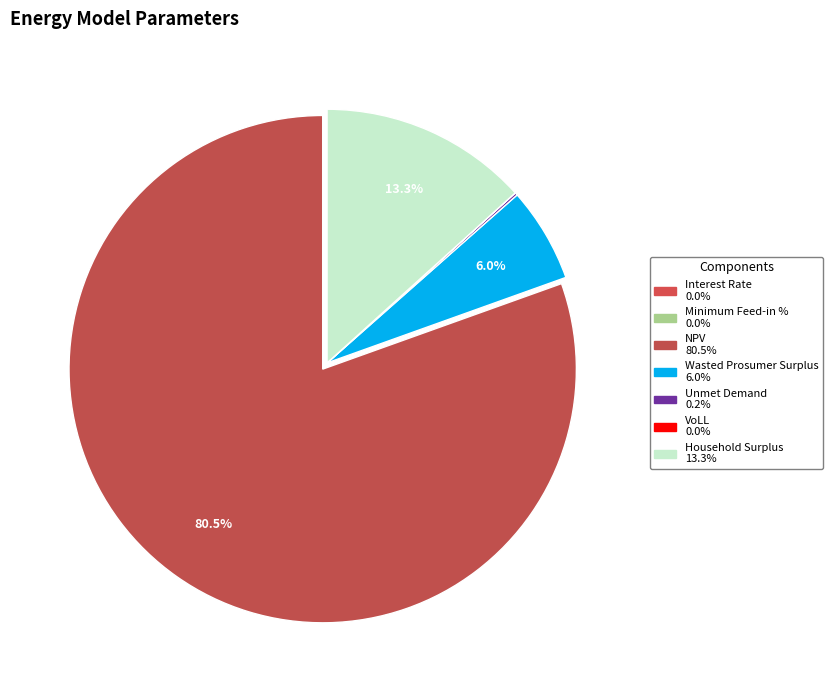

What is the smallest slice in the pie chart?

Interest Rate